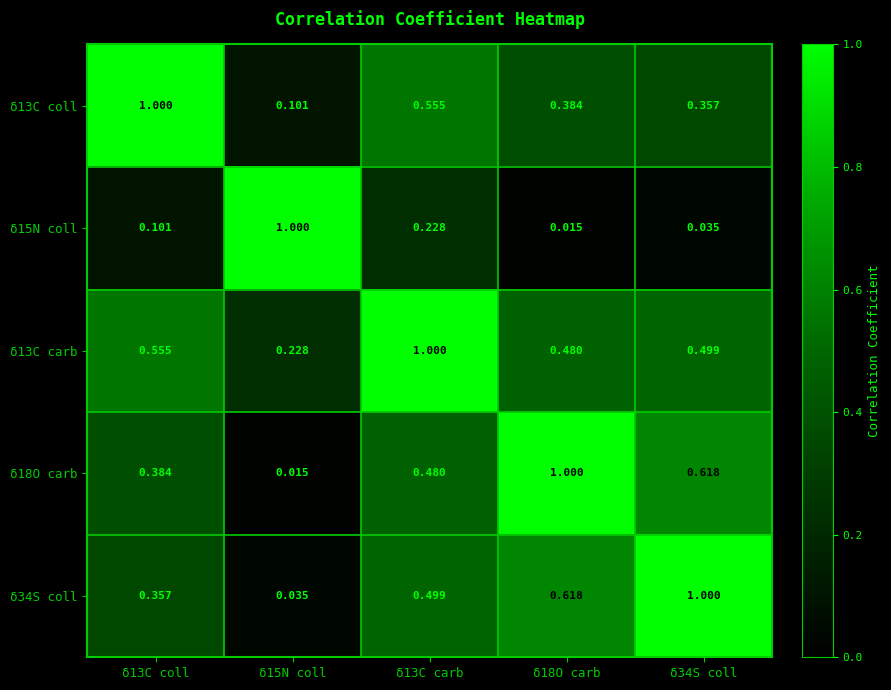

At which category is the sum across all series the highest?

δ13C carb